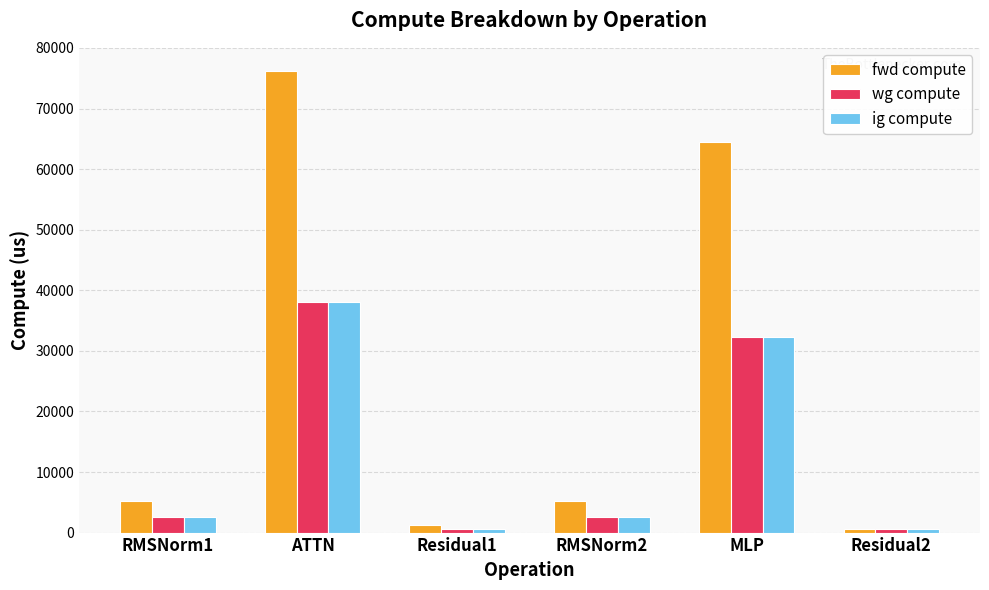

Which series has the widest spread of values?

fwd compute